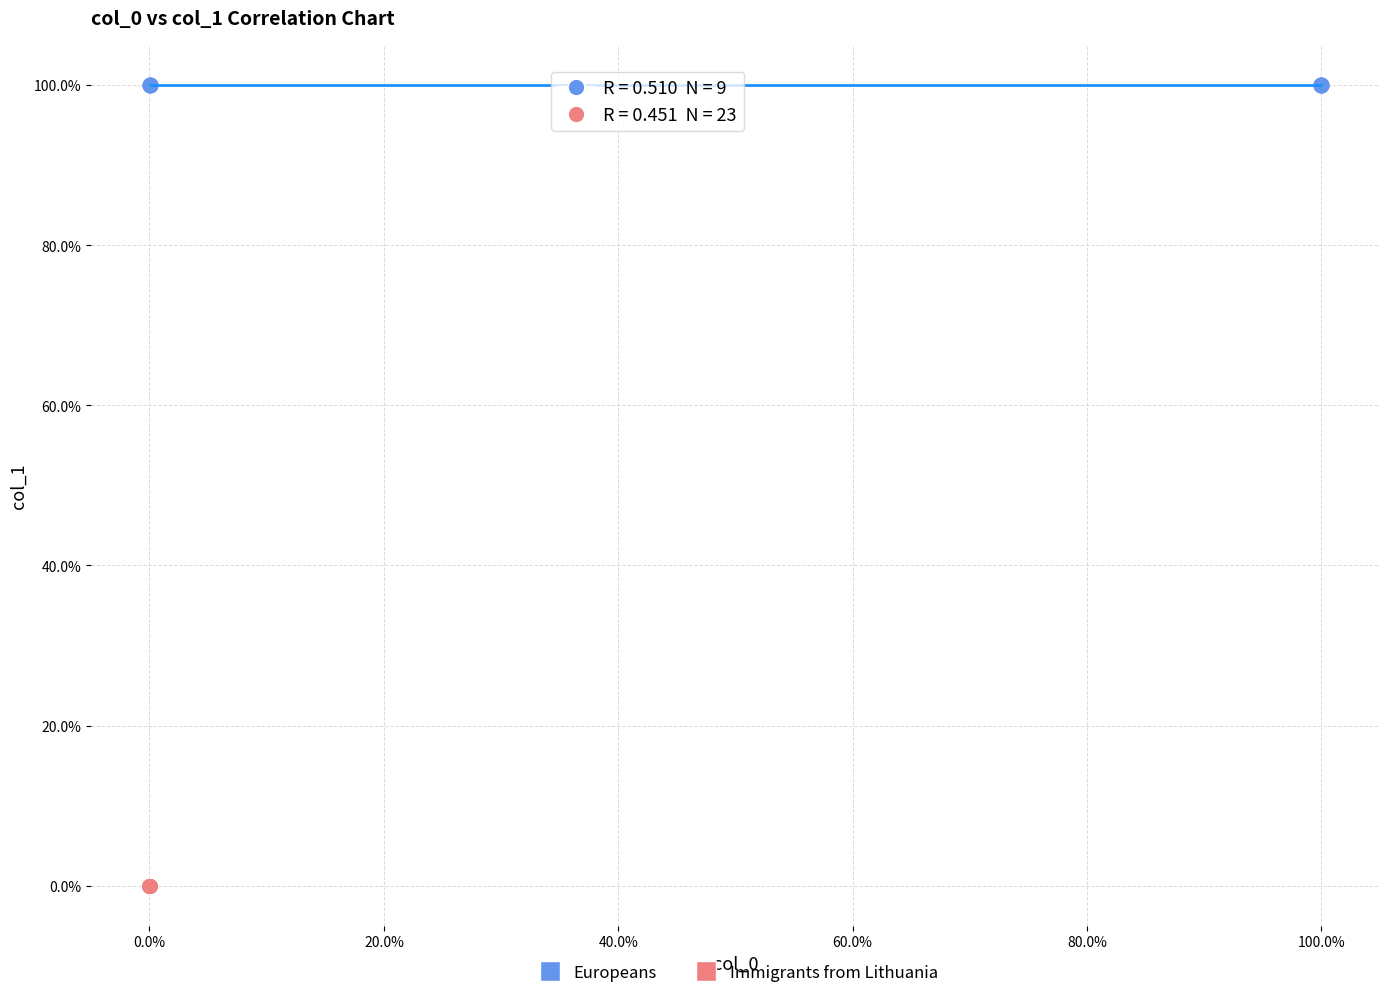

Which series contains the highest Y value?

Europeans